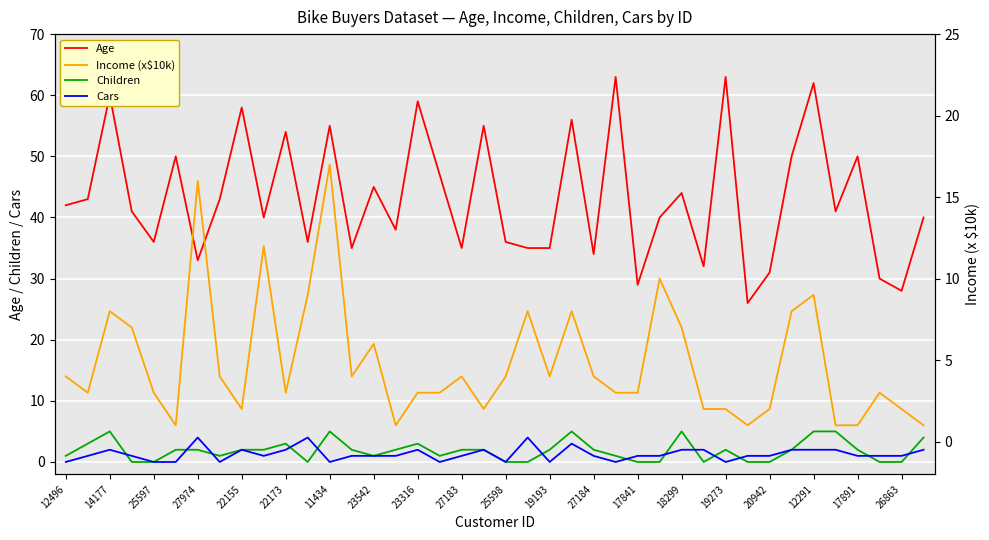

Count the number of data series in this chart.

4